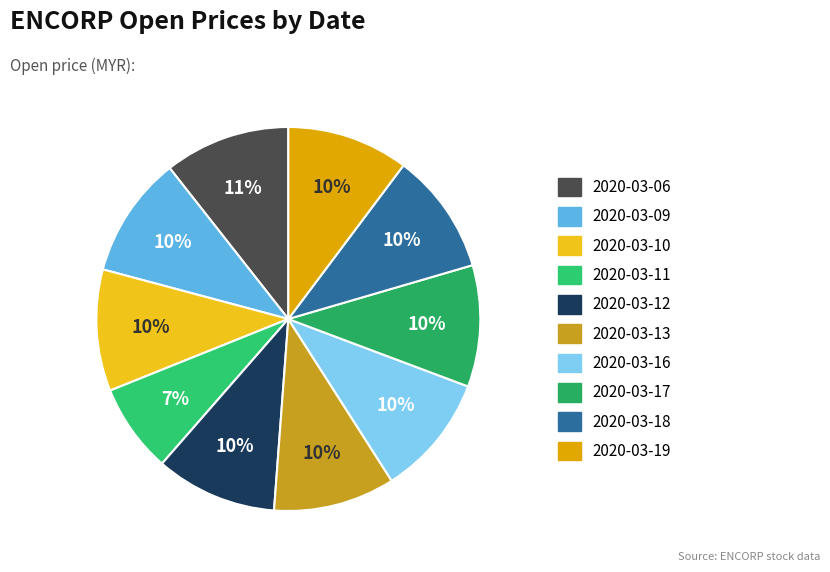

How many segments does this pie chart have?

10